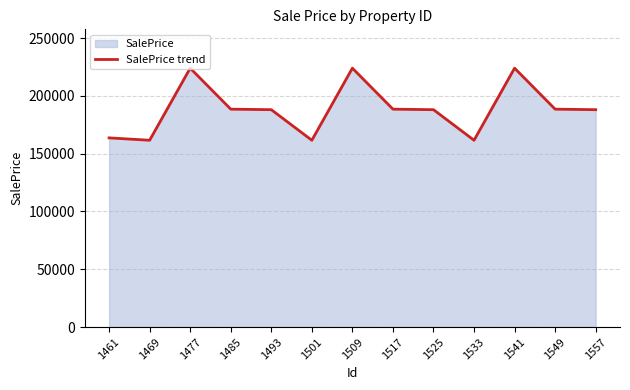

Does the chart display data point markers on the line(s)?

No